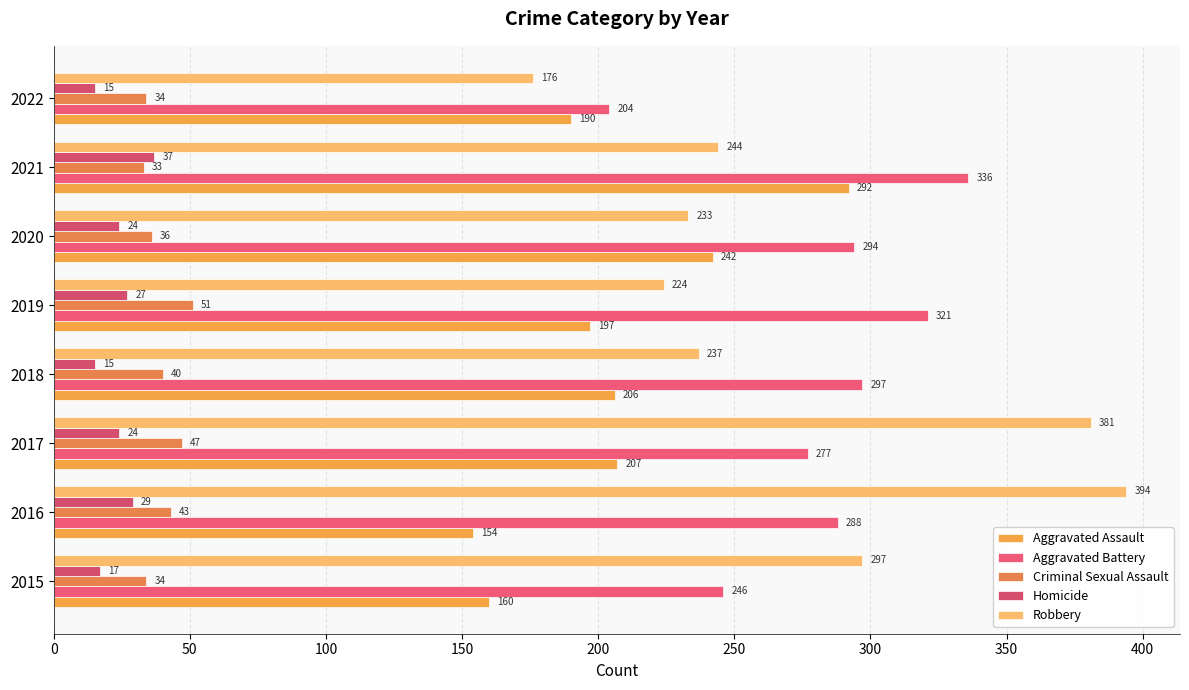

What is the difference between the maximum and minimum values in the Criminal Sexual Assault series?

18